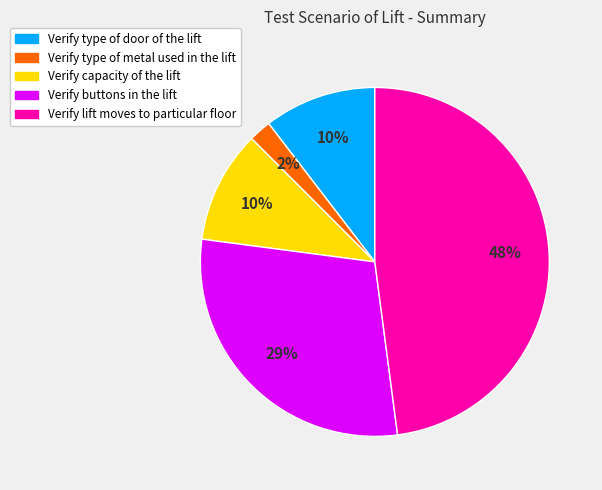

To the nearest percent, what is the average slice percentage?

20%